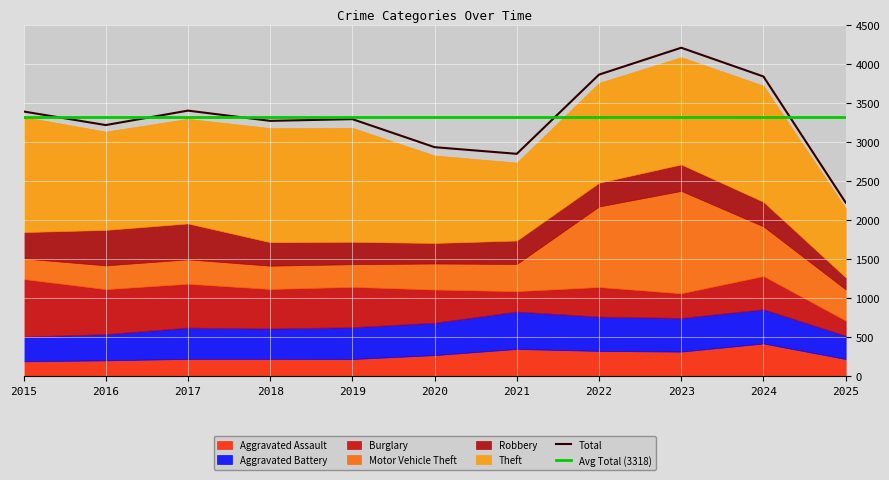

What is the minimum value for Total?

2226